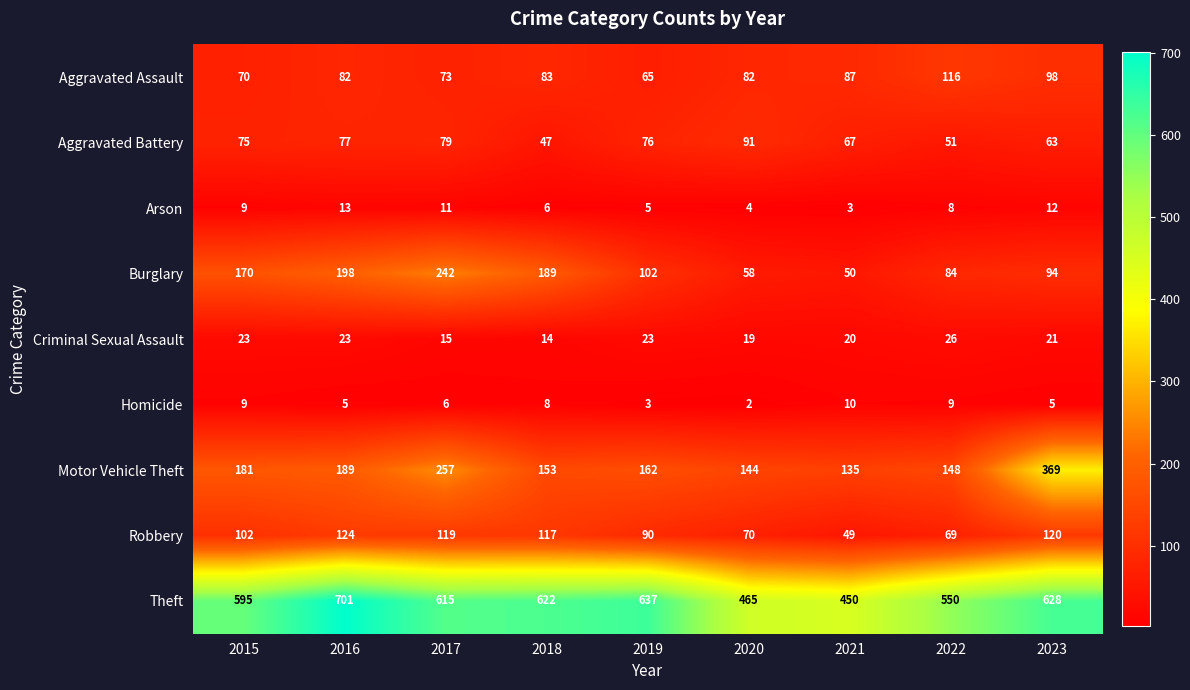

Is it true that Motor Vehicle Theft equals 369 at 2023?

True